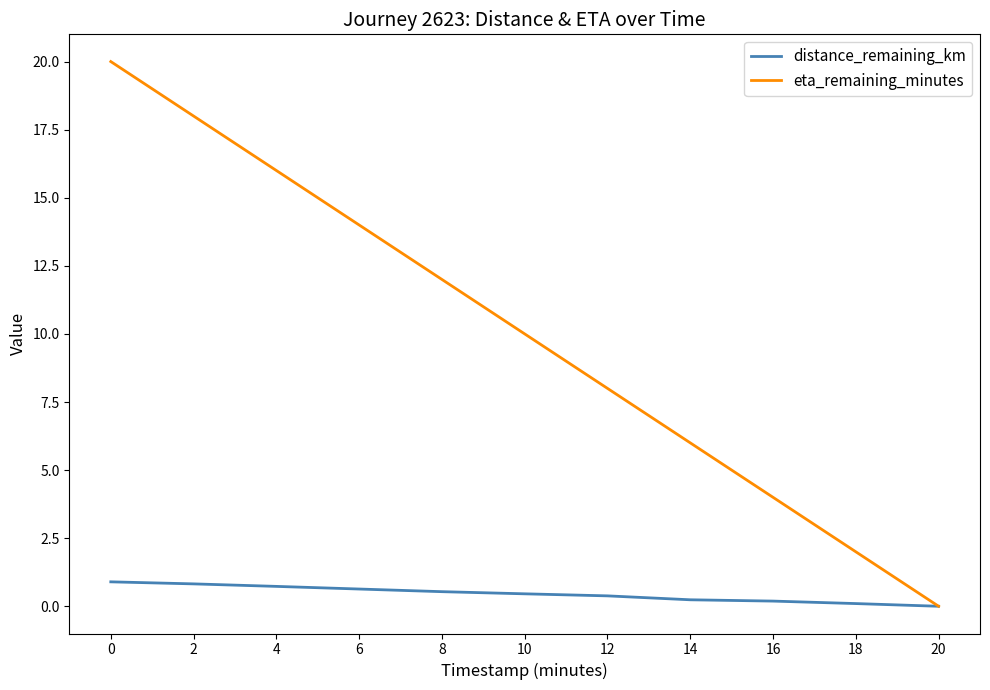

At 8, list the series in order from smallest to largest.

distance_remaining_km, eta_remaining_minutes